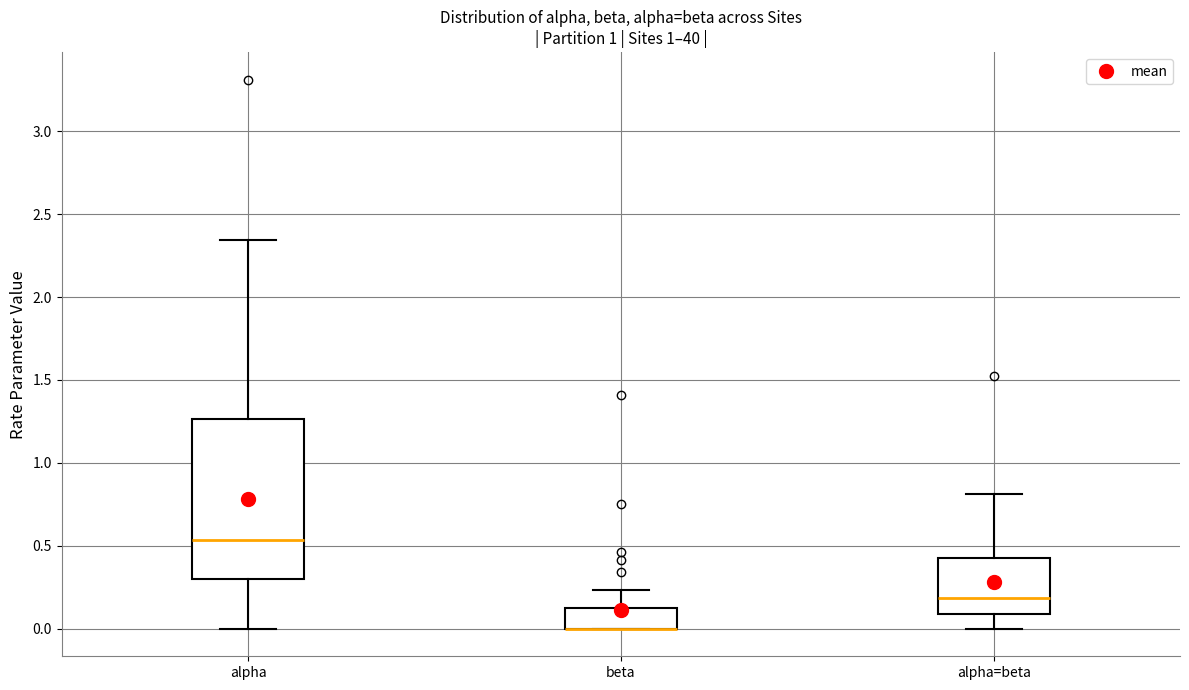

Reading left to right, transcribe this box plot: for each box, give where its median line is, the range the box spans, and where its two whiskers end, as read against the y-axis. The values are not printed on the chart, so give them approximately, as read against the axis.

alpha: median 0.55, box 0.30 to 1.25, whiskers 0.00 to 2.35
beta: median 0.00 (drawn on the box's lower edge), box 0.00 to 0.15, whiskers 0.00 to 0.25
alpha=beta: median 0.20, box 0.10 to 0.45, whiskers 0.00 to 0.80